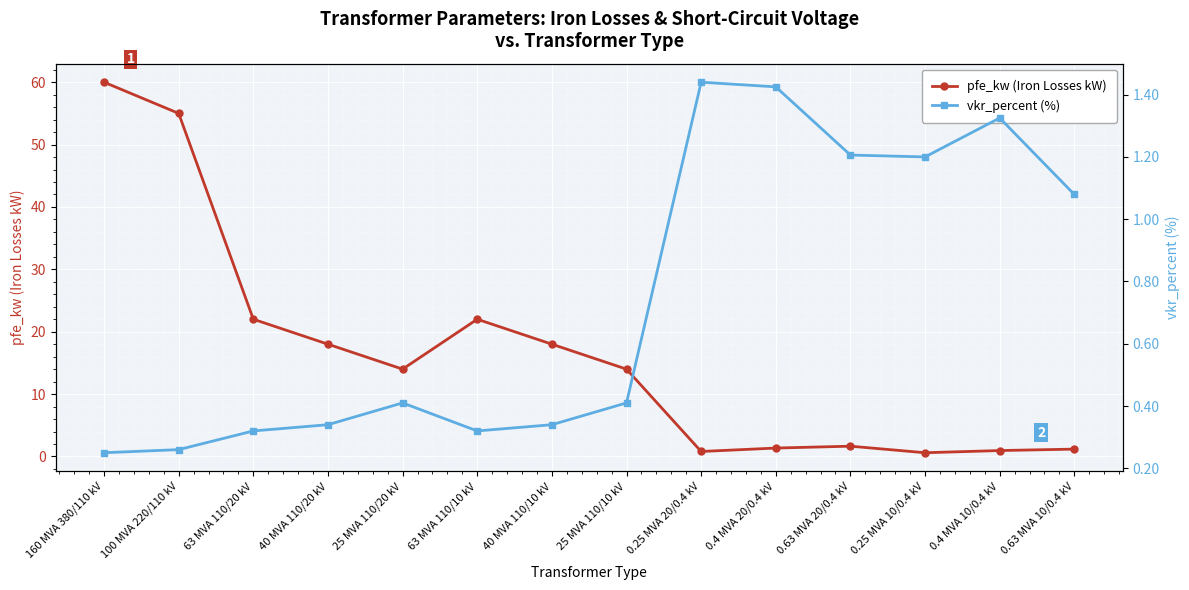

Which category has the lowest value in the pfe_kw (Iron Losses kW) series?

0.25 MVA 10/0.4 kV